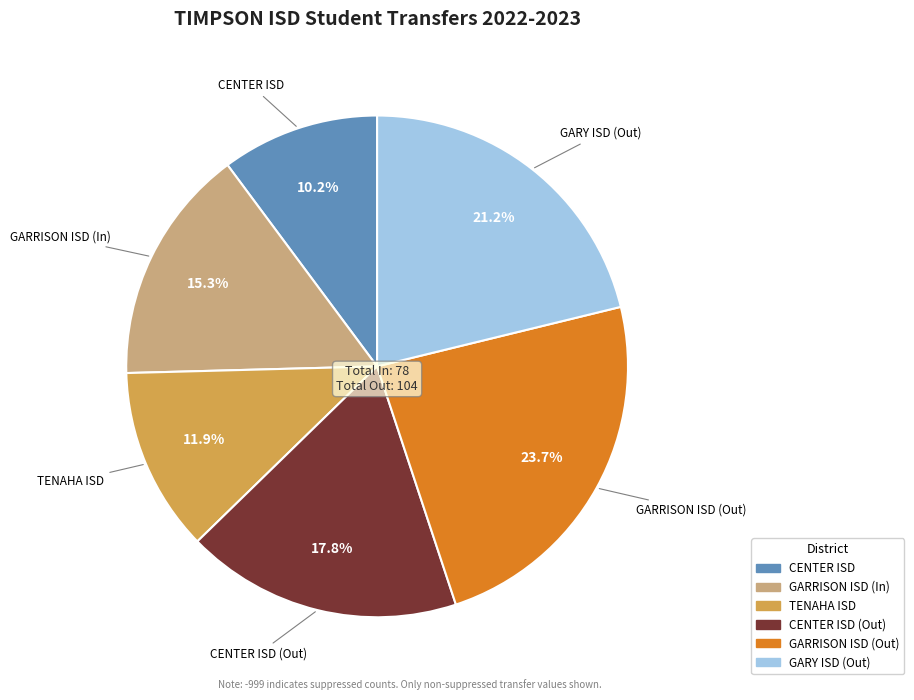

Is there a majority slice in this chart?

No